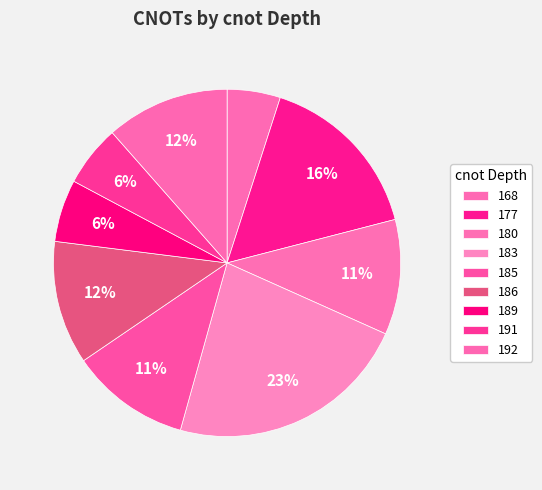

Count the number of slices in the pie.

9